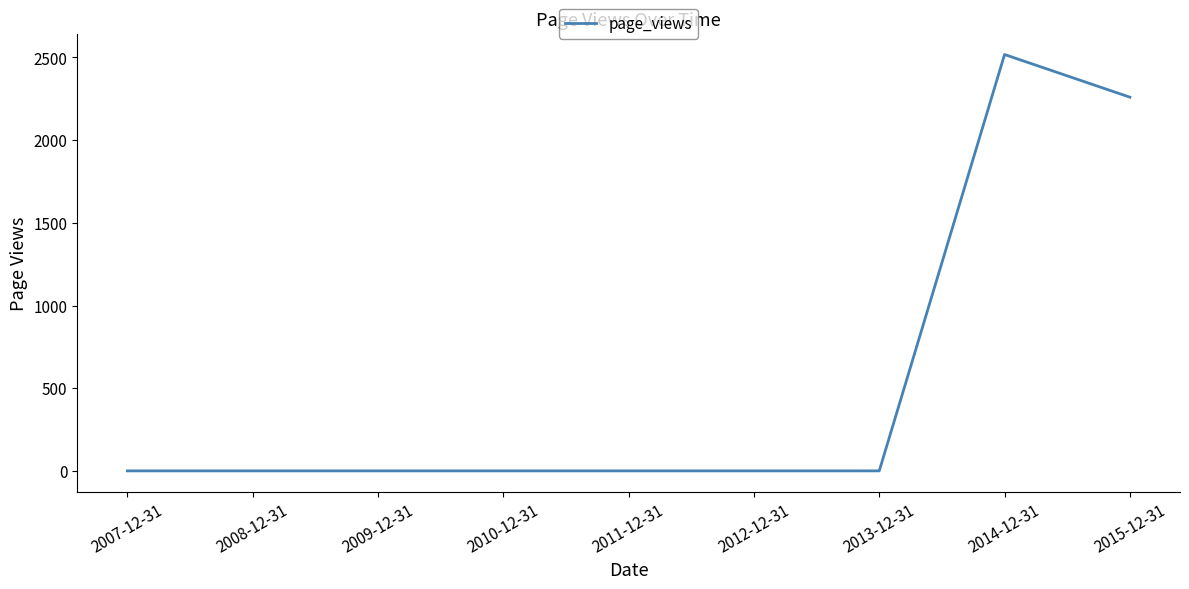

What is the maximum value shown in the chart?

2518